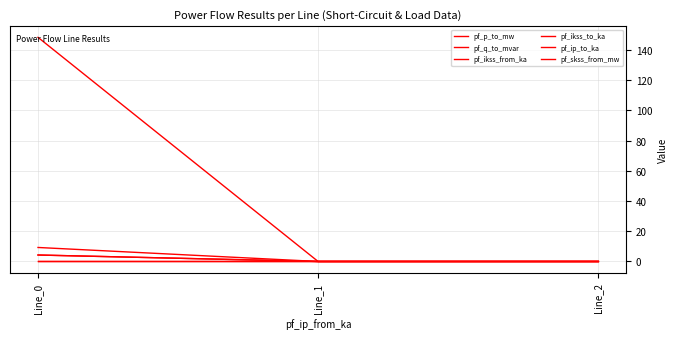

At how many categories does at least one series exceed 69?

1